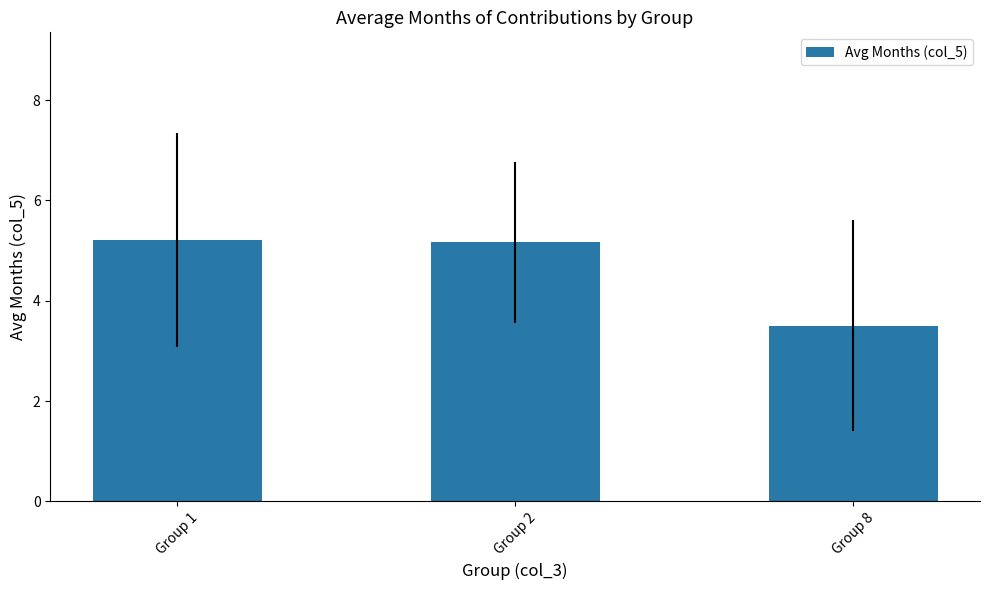

How many categories are shown in the chart?

3